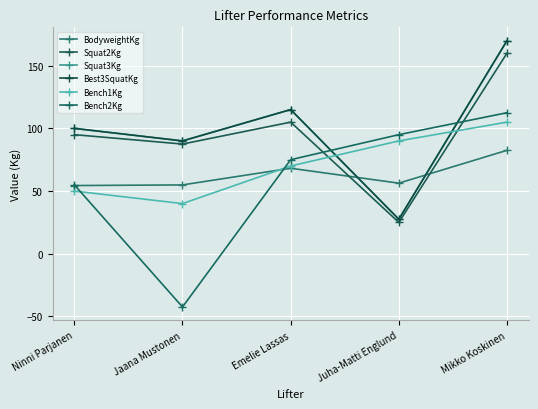

Does the chart have visible grid lines?

Yes